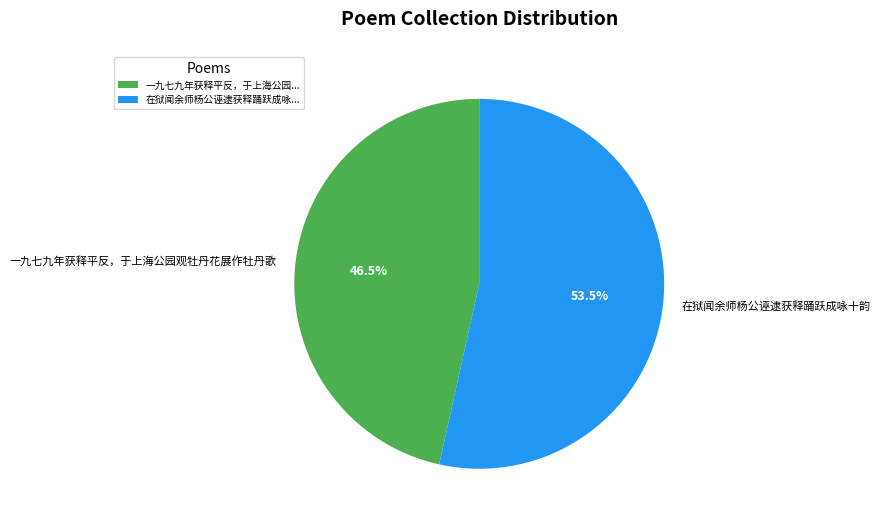

Does 一九七九年获释平反，于上海公园观牡丹花展作牡丹歌 account for over 50% of the chart?

No